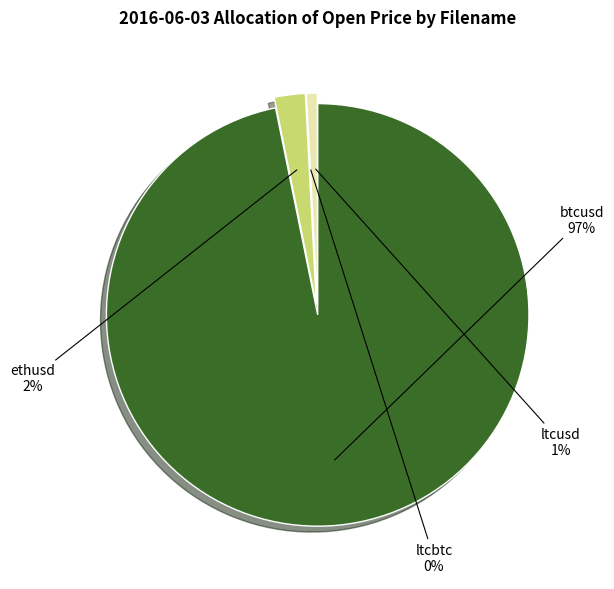

To the nearest percent, what is the difference between the largest and smallest slice percentages?

97%